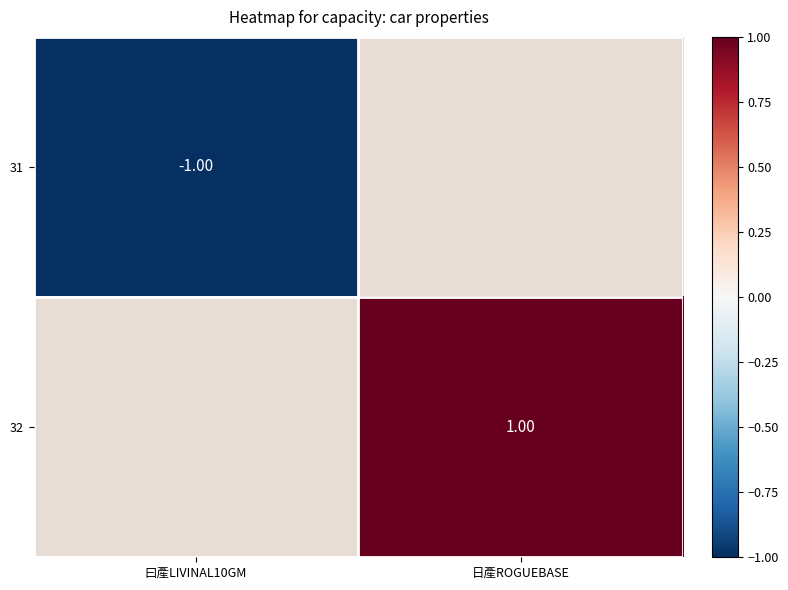

How many categories are shown in the chart?

2